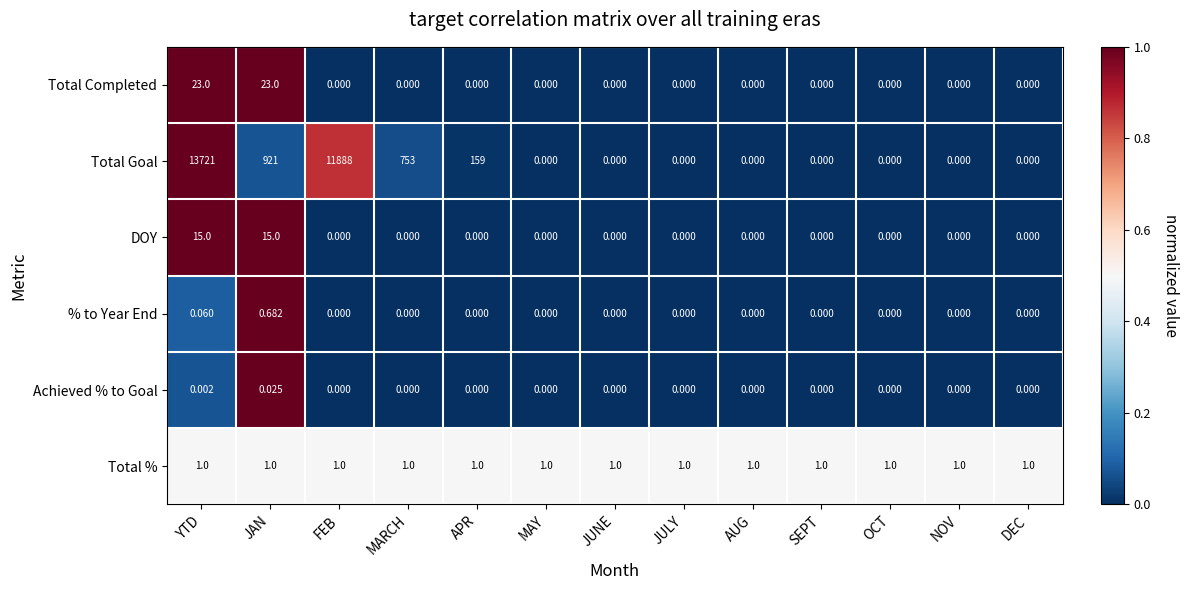

Which category has the highest value across all series?

YTD